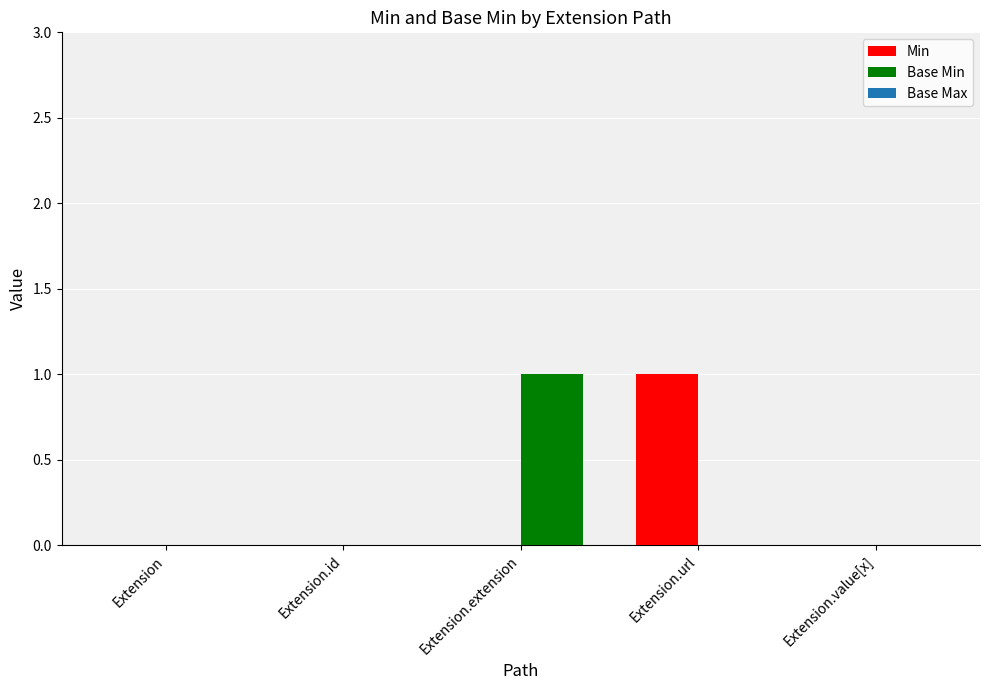

The Base Min series shows 0 at Extension. True or false?

True